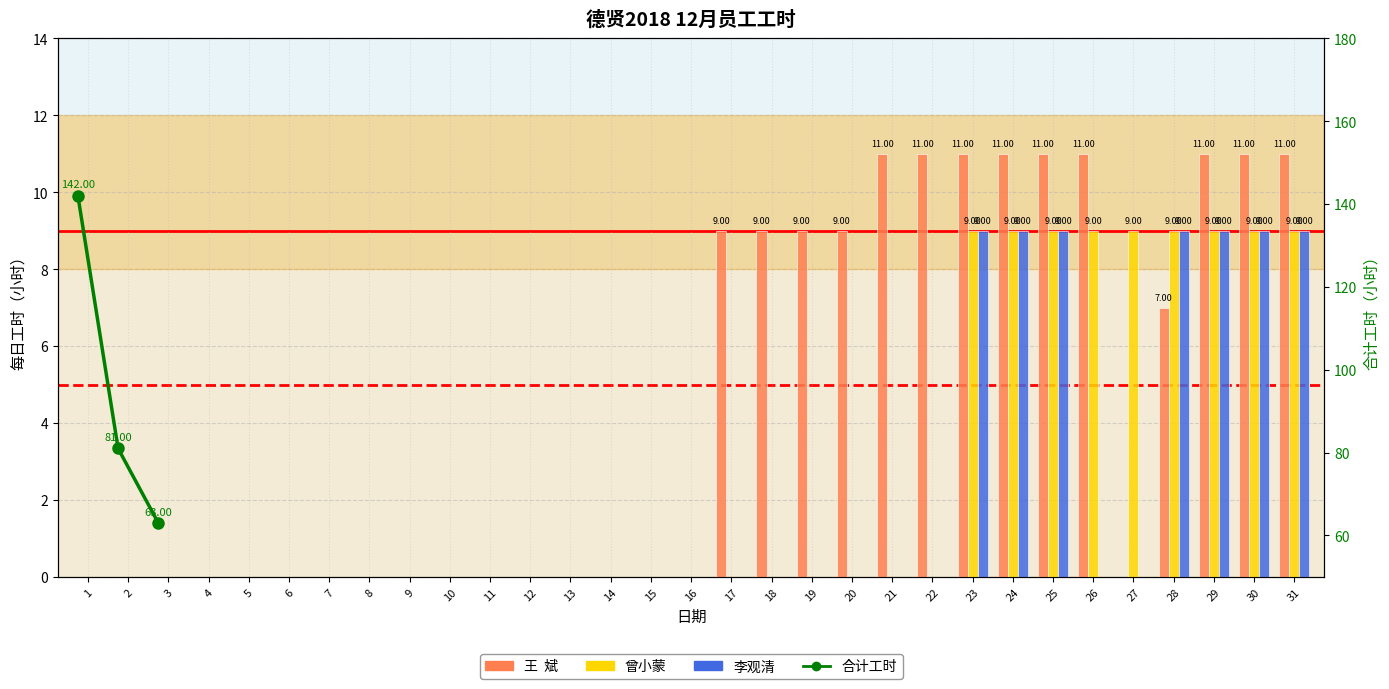

At which category does the chart reach its minimum across all series?

1